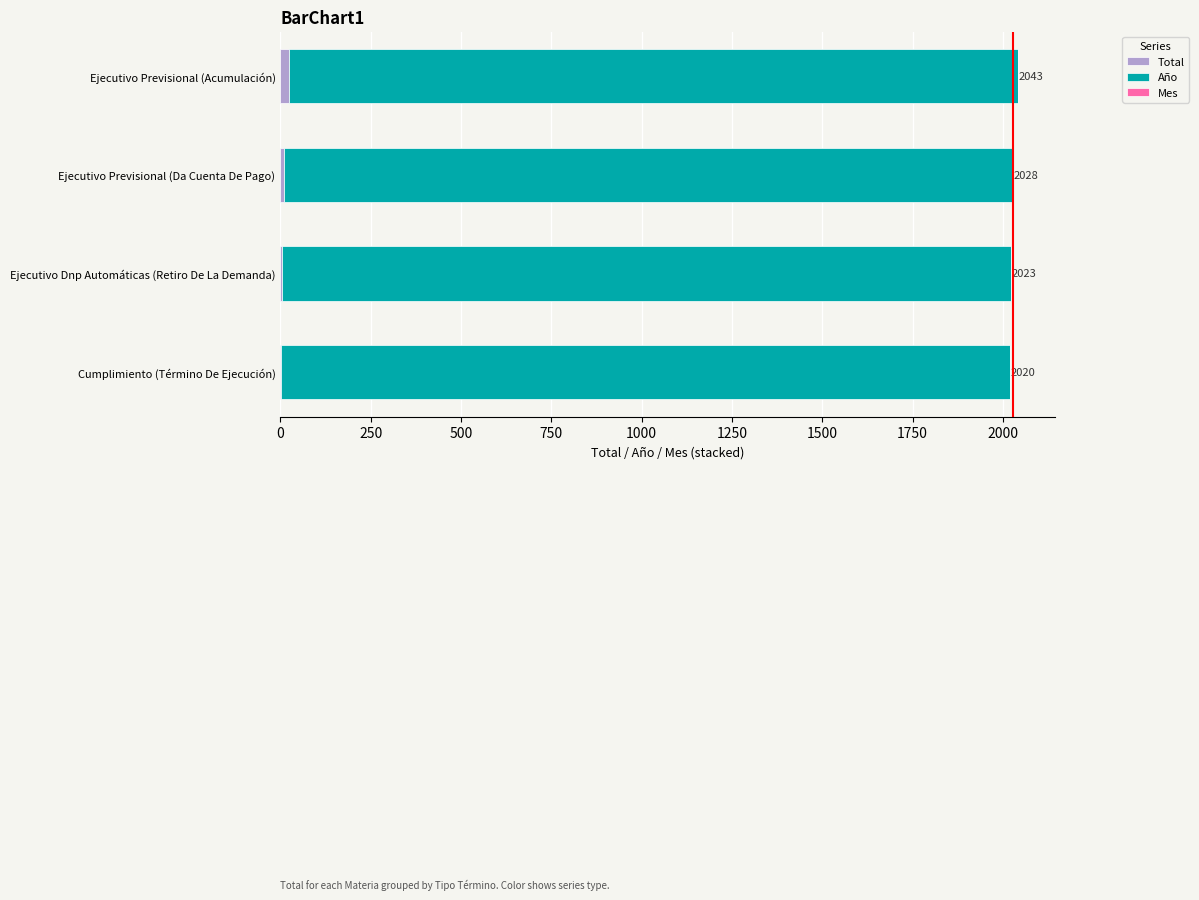

How many Total values are between 4 and 24?

3